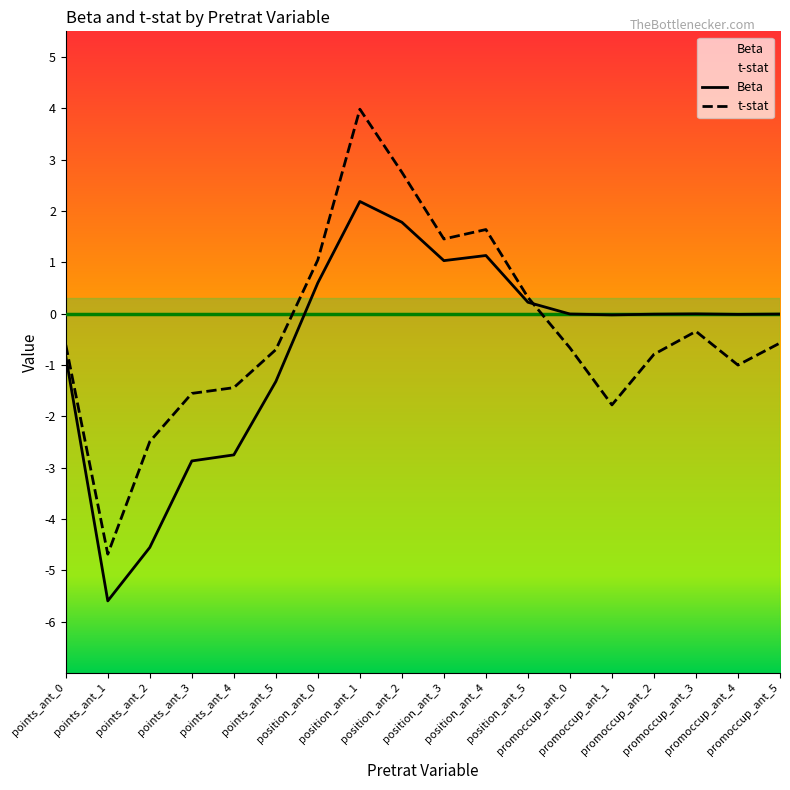

What position from the left is position_ant_2?

9